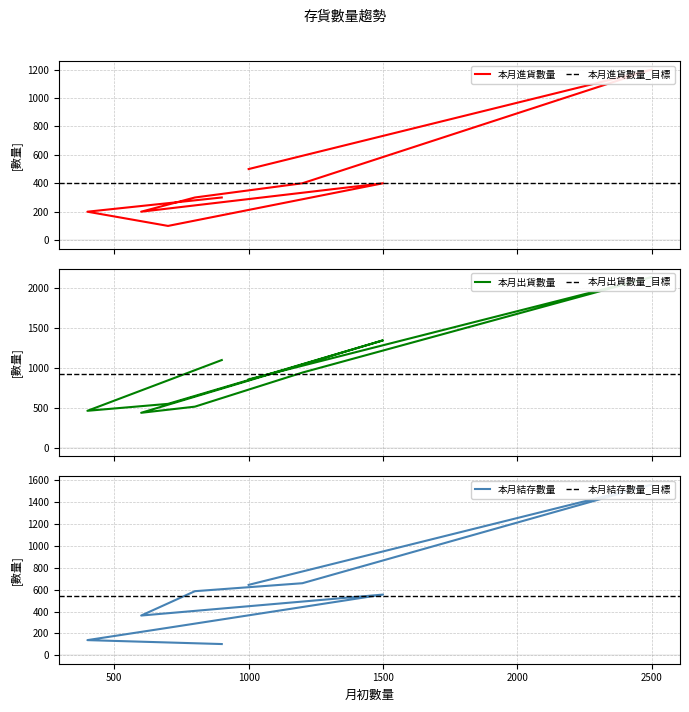

Which series has the largest total across all categories?

本月出貨數量